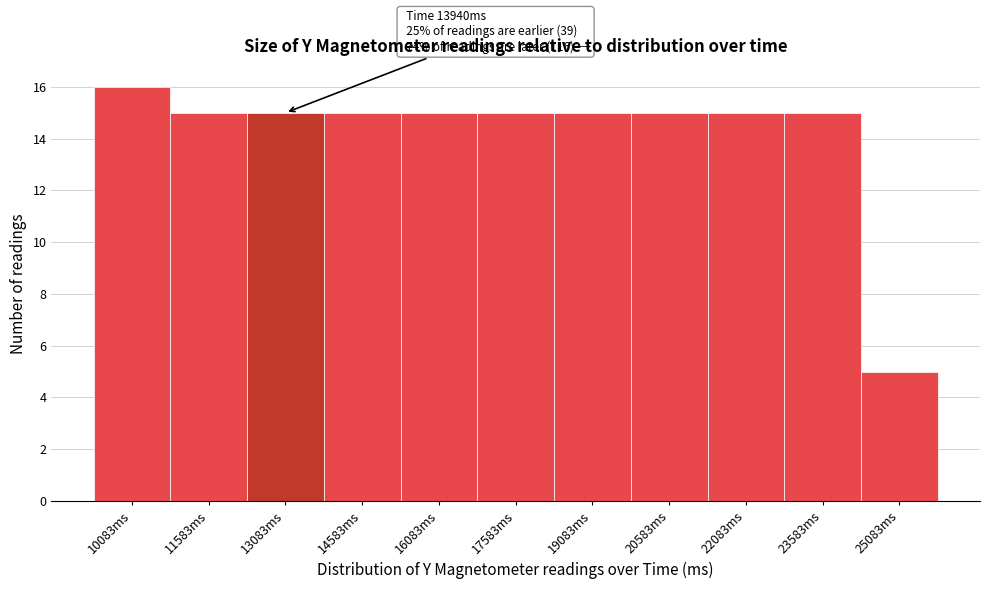

Reading left to right, what are all the values shown in this chart?

10083ms=16	11583ms=15	13083ms=15	14583ms=15	16083ms=15	17583ms=15	19083ms=15	20583ms=15	22083ms=15	23583ms=15	25083ms=5